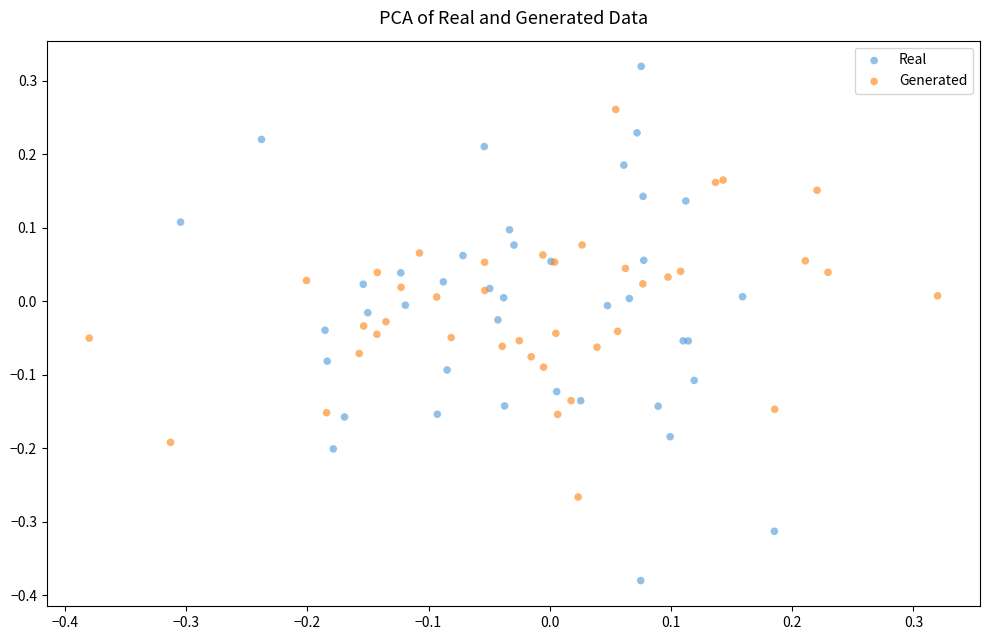

Which series has the widest spread of Y values?

Real